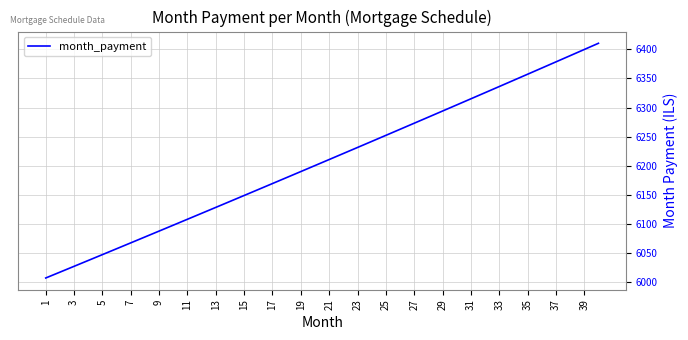

What is the smallest value displayed?

6007.2